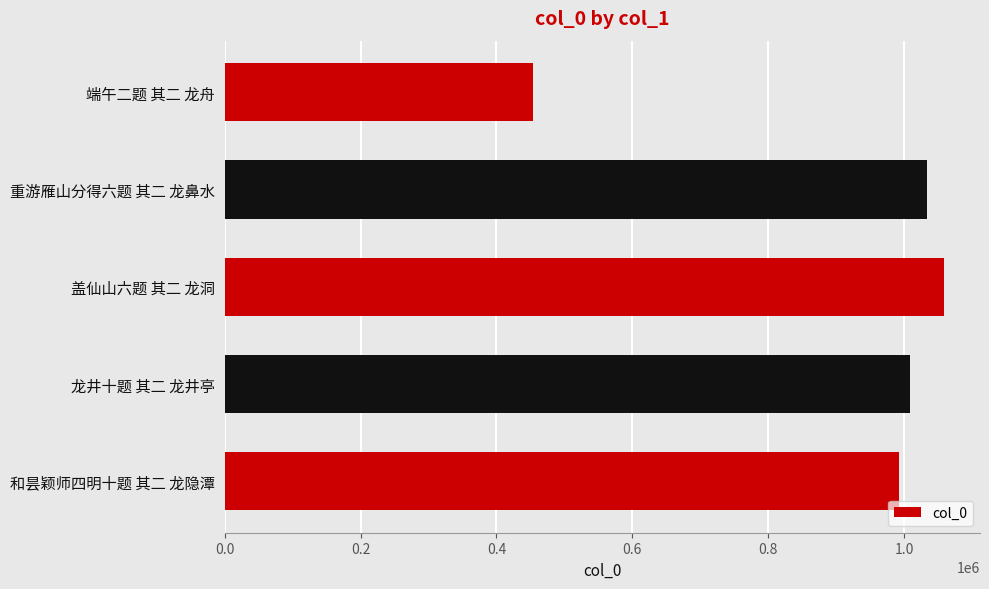

What value does the data have at 盖仙山六题 其二 龙洞?

1058779